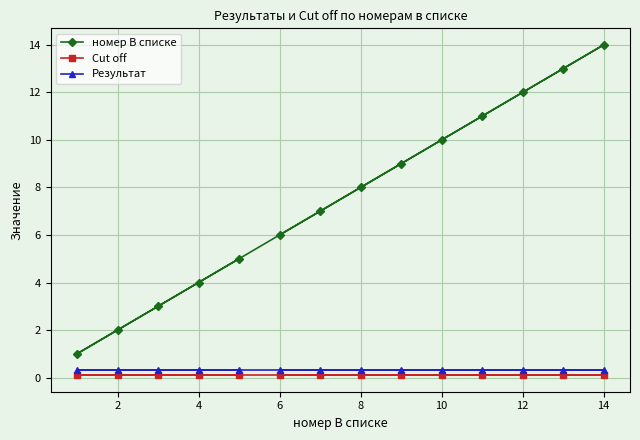

Which series changed the most between 2 and 4?

номер В списке